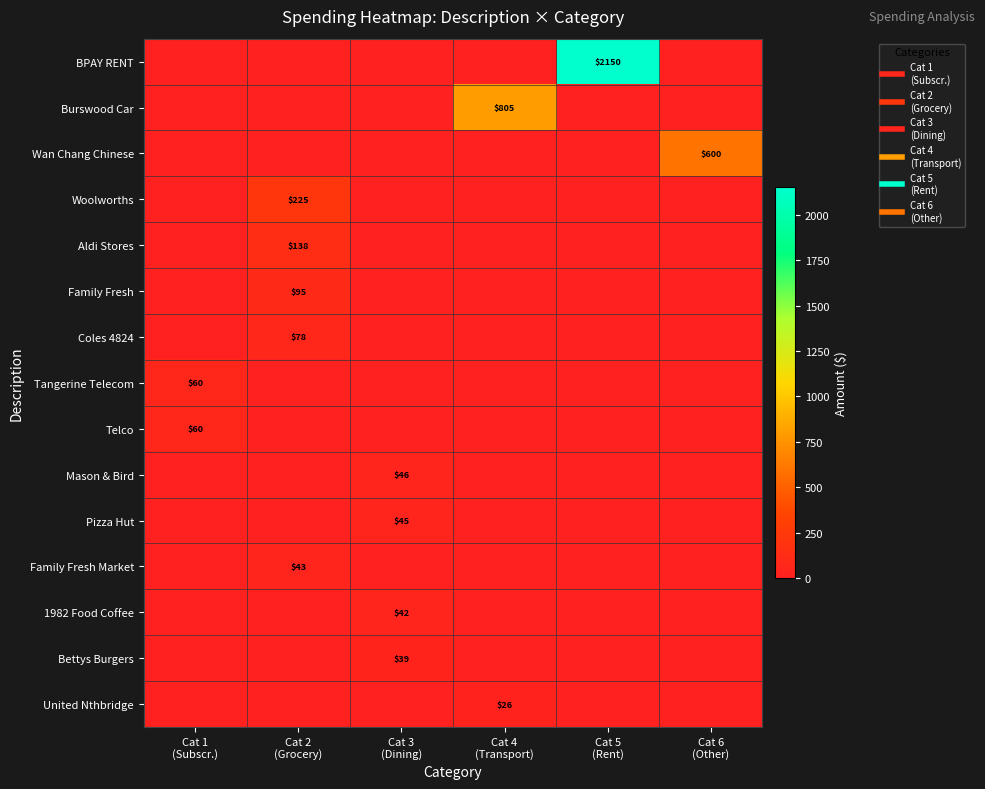

How many data points does each series have?

6